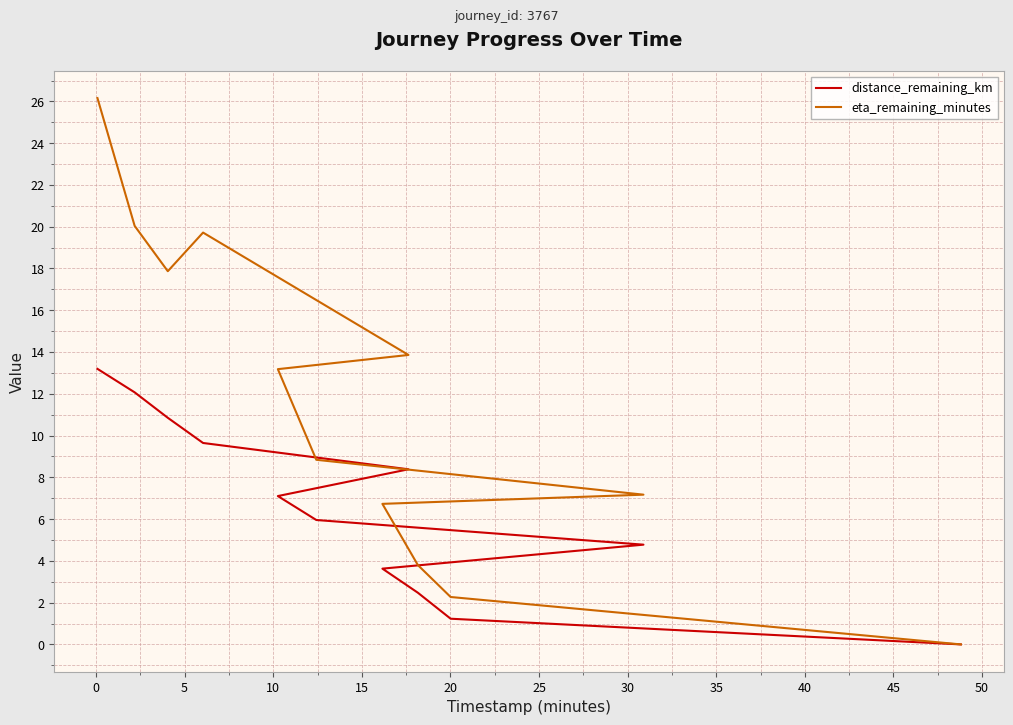

How many data points in distance_remaining_km are above 7?

6